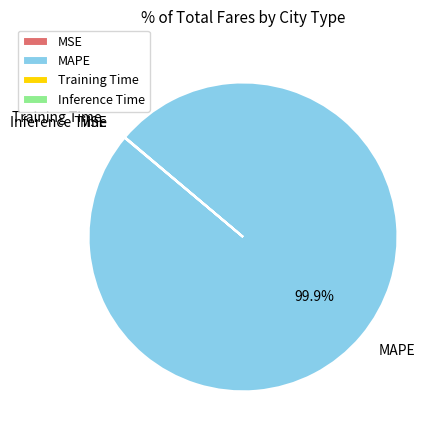

Which slice is the largest?

MAPE